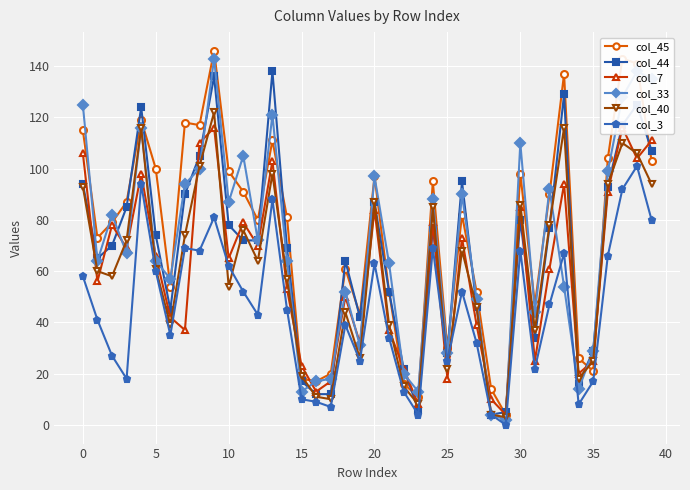

What are all the series names shown in the legend?

col_45, col_44, col_7, col_33, col_40, col_3